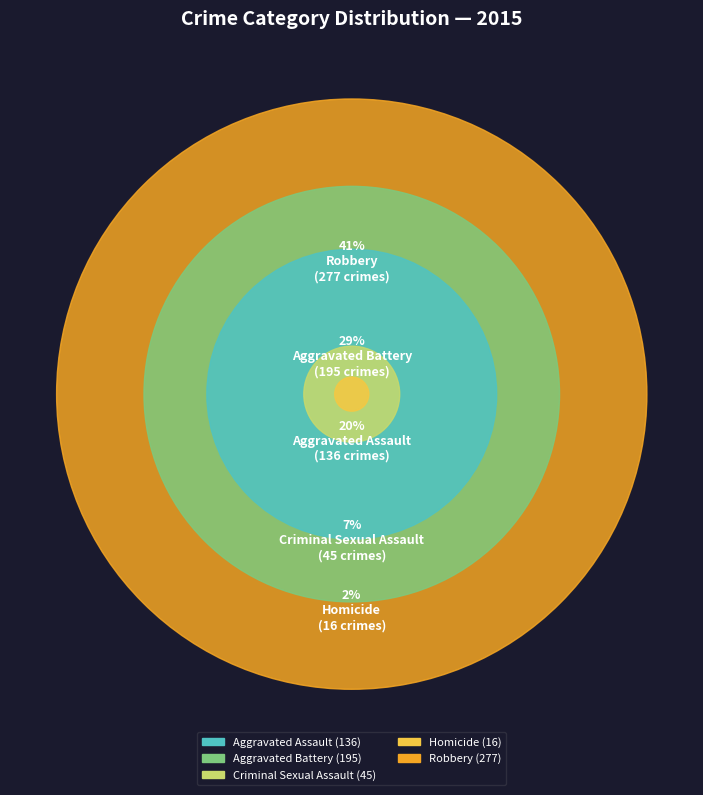

Which slice is the largest?

Robbery